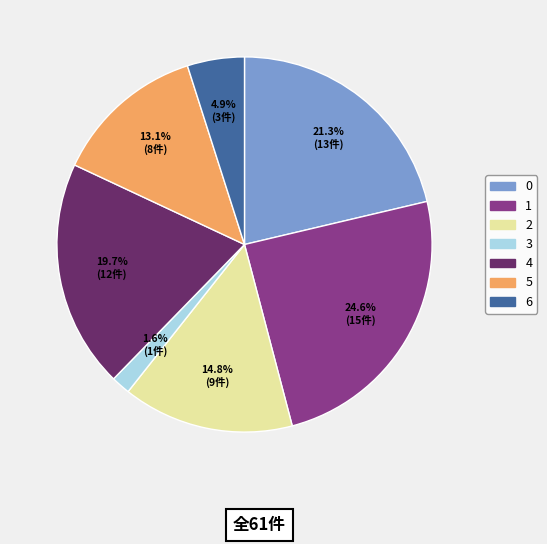

How many slices are in this pie chart?

7